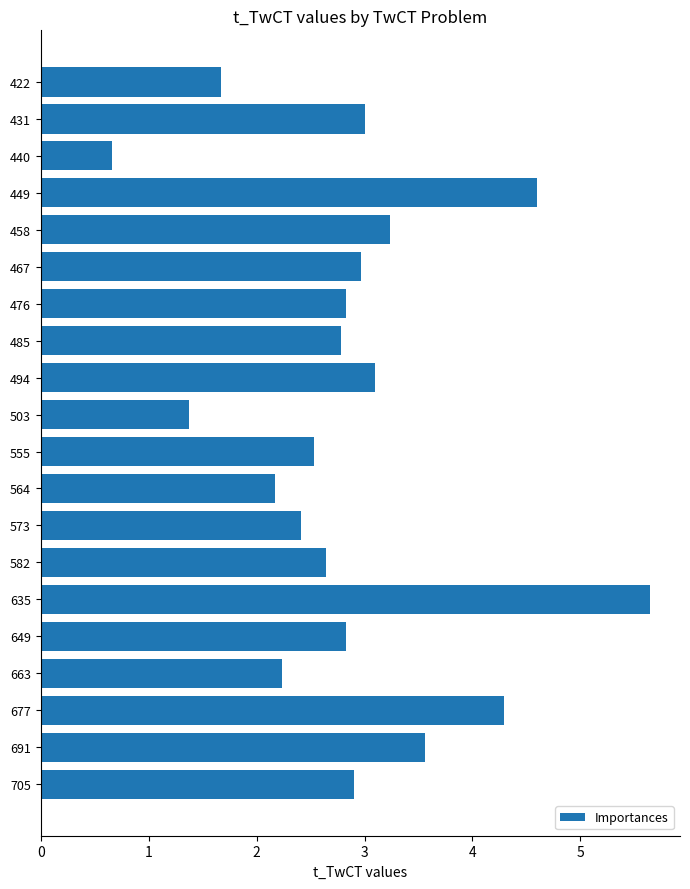

Count the number of values greater than 2.

17